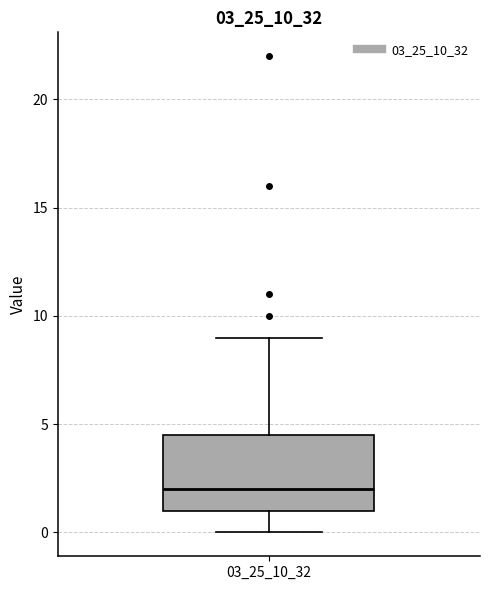

Where does the median line of the box at x = 03_25_10_32 sit on the y-axis? The values are not printed on the chart, so give them approximately, as read against the axis.

2.0